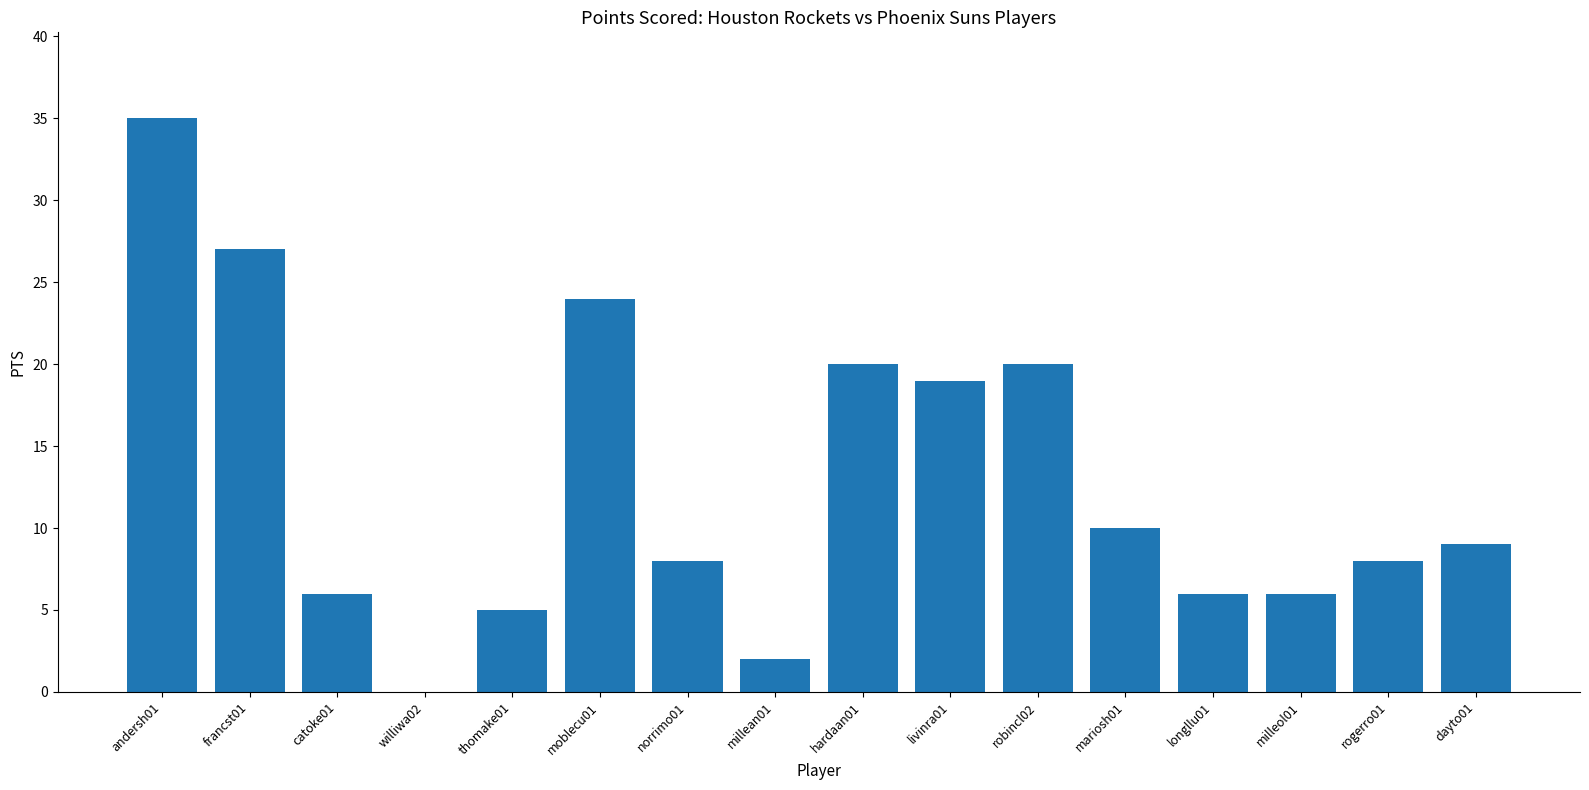

What is the sum of the values at francst01 and hardaan01?

47